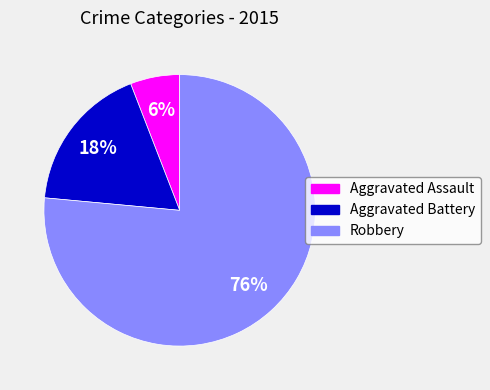

Approximately how many times larger is the value at Aggravated Assault compared to Robbery?

0.1